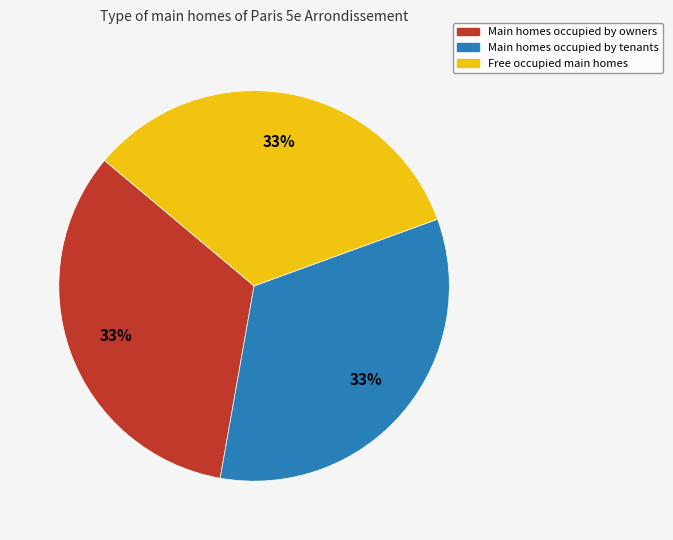

To the nearest percent, what is the average slice percentage?

33%